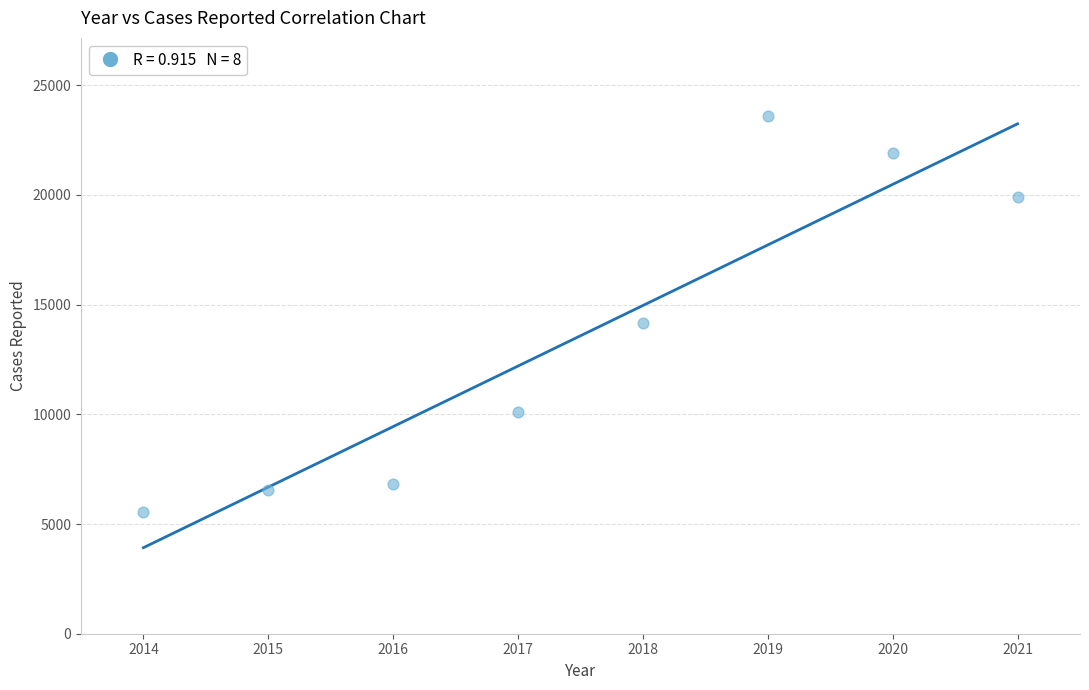

What is the range of Y values (max minus min)?

18064